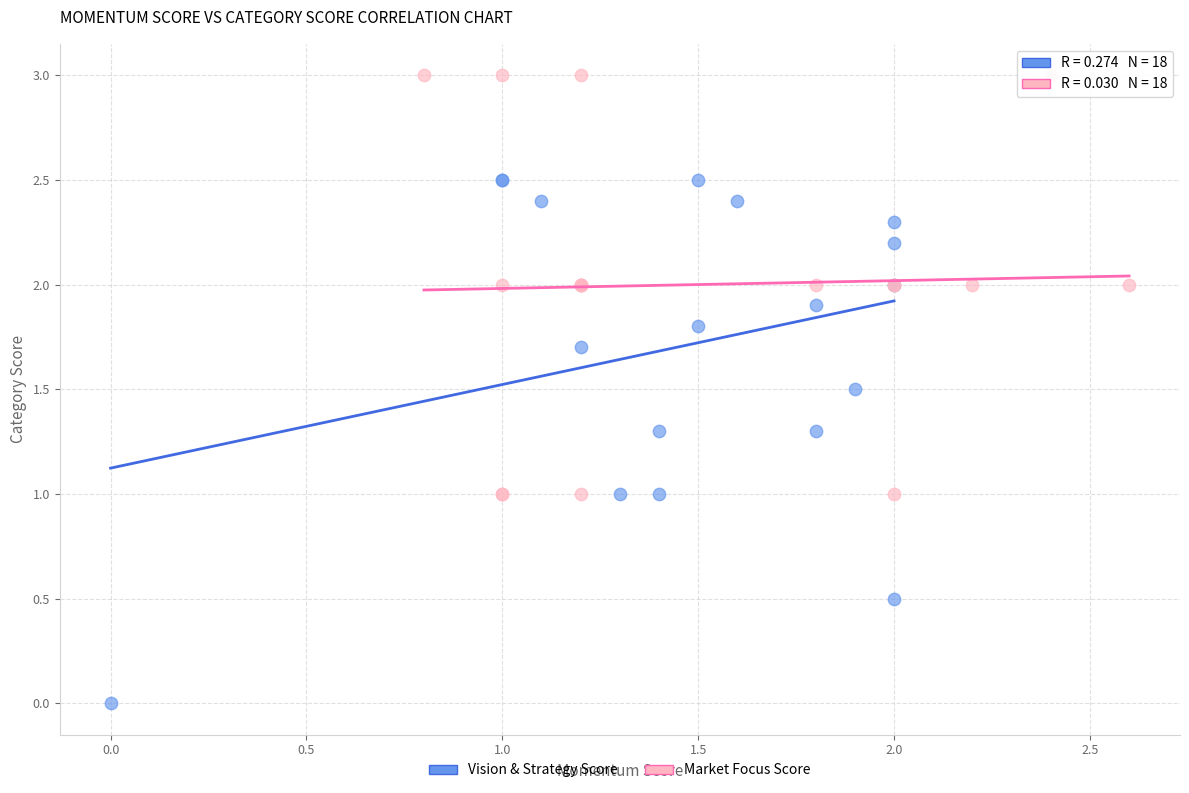

Which series has the widest spread of Y values?

Vision & Strategy Score